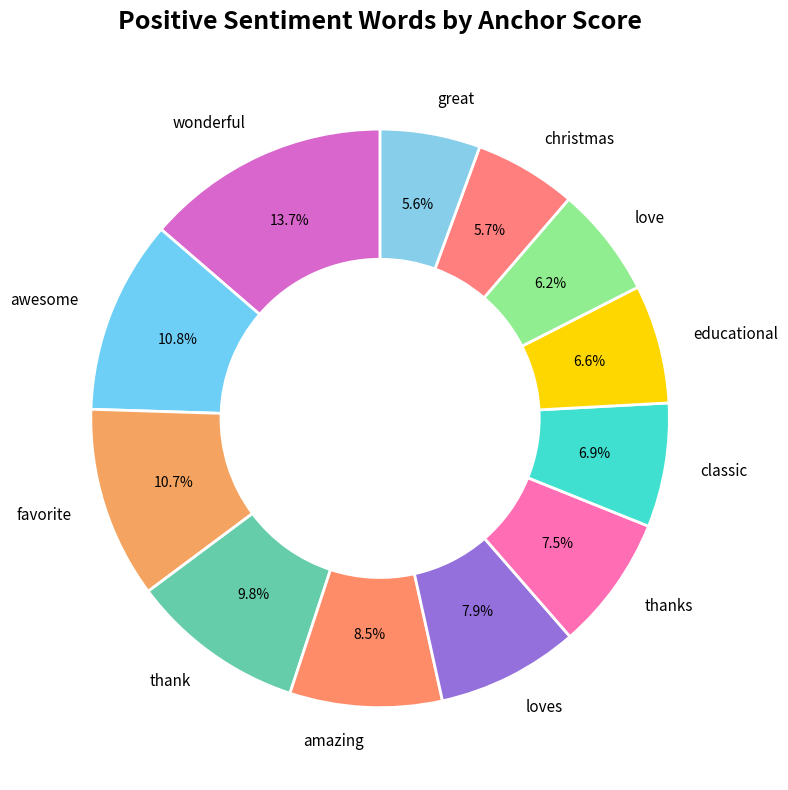

To the nearest percent, what percentage of the pie is thanks?

8%